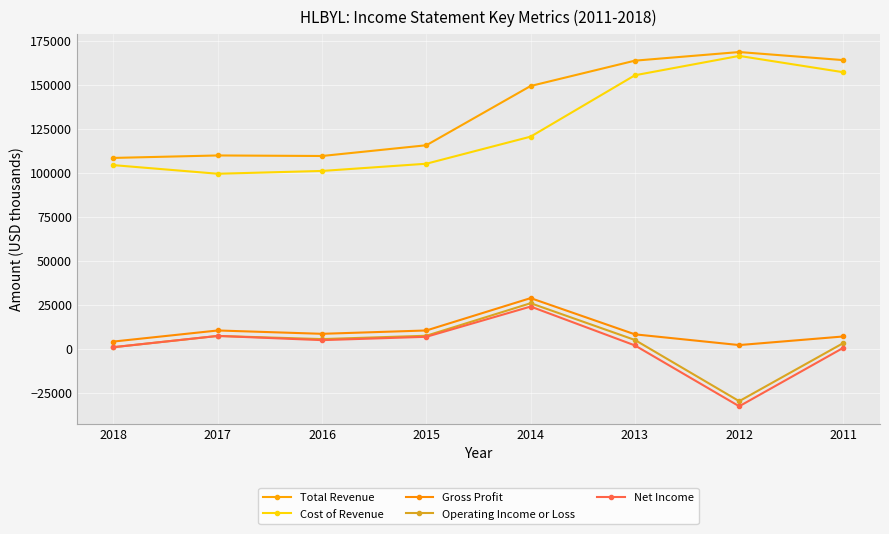

Where is Net Income nearest to the value -4350?

2011